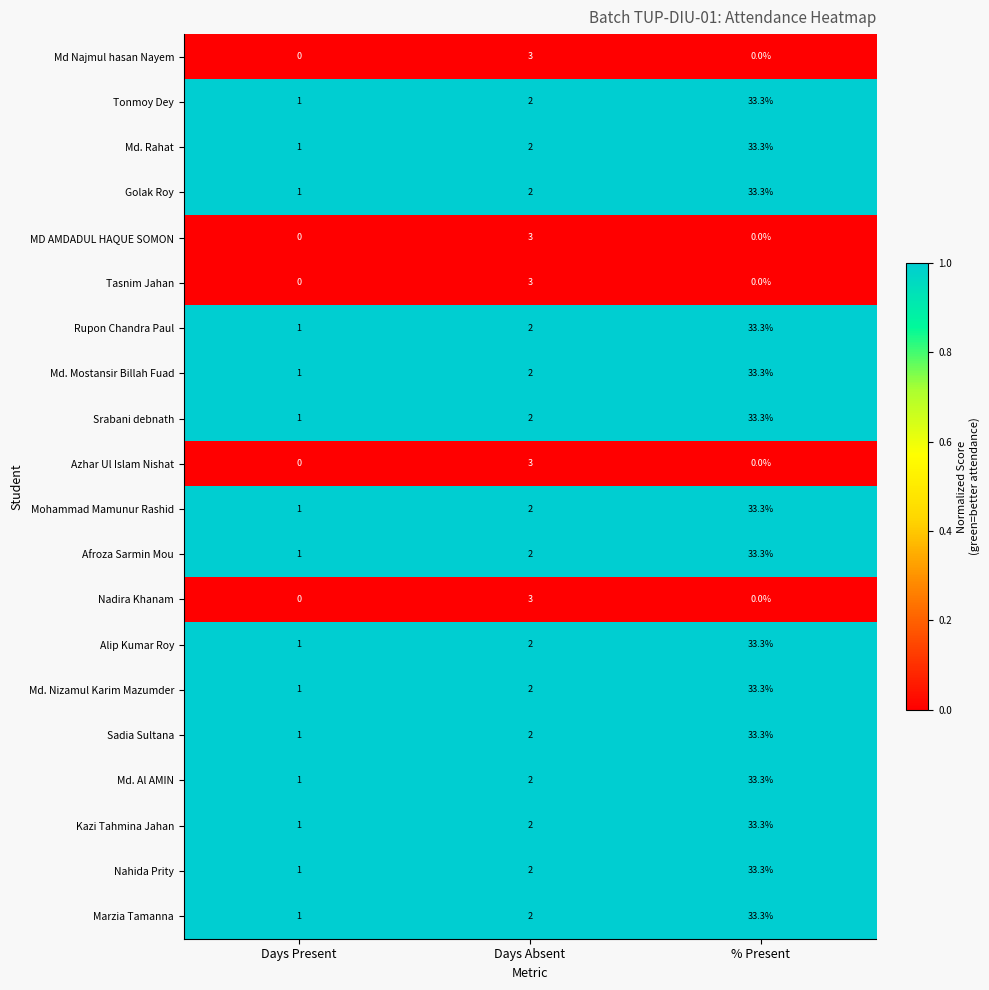

How many categories are shown in the chart?

3